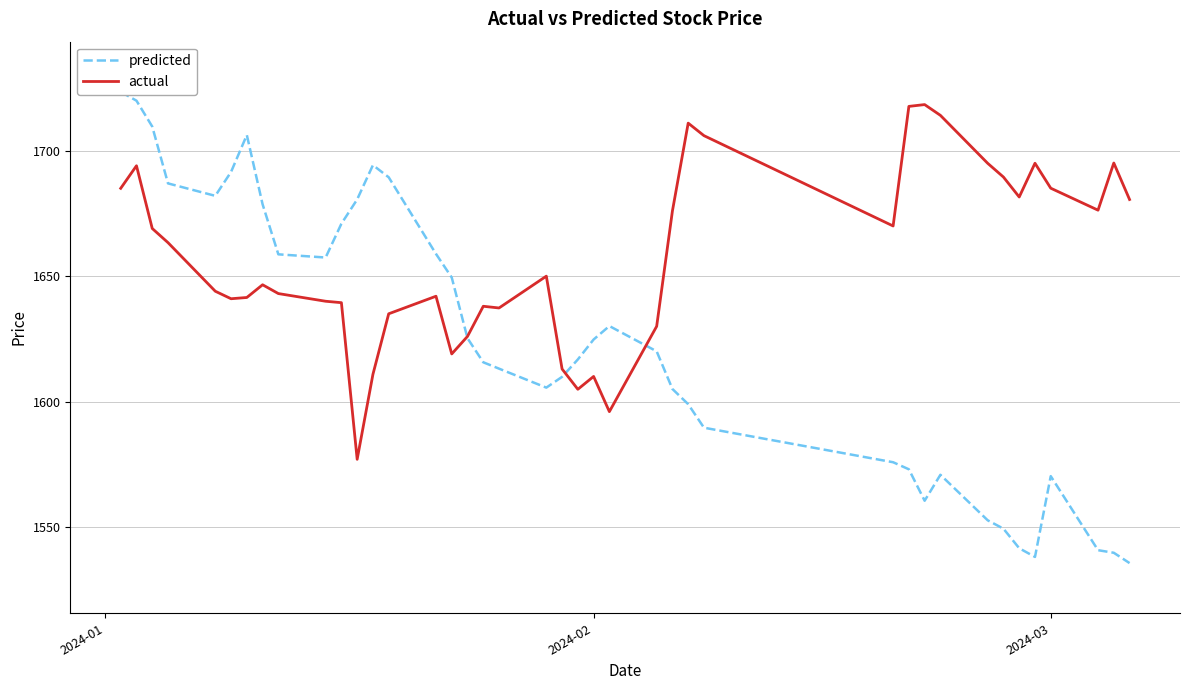

What is the maximum value for actual?

1718.4